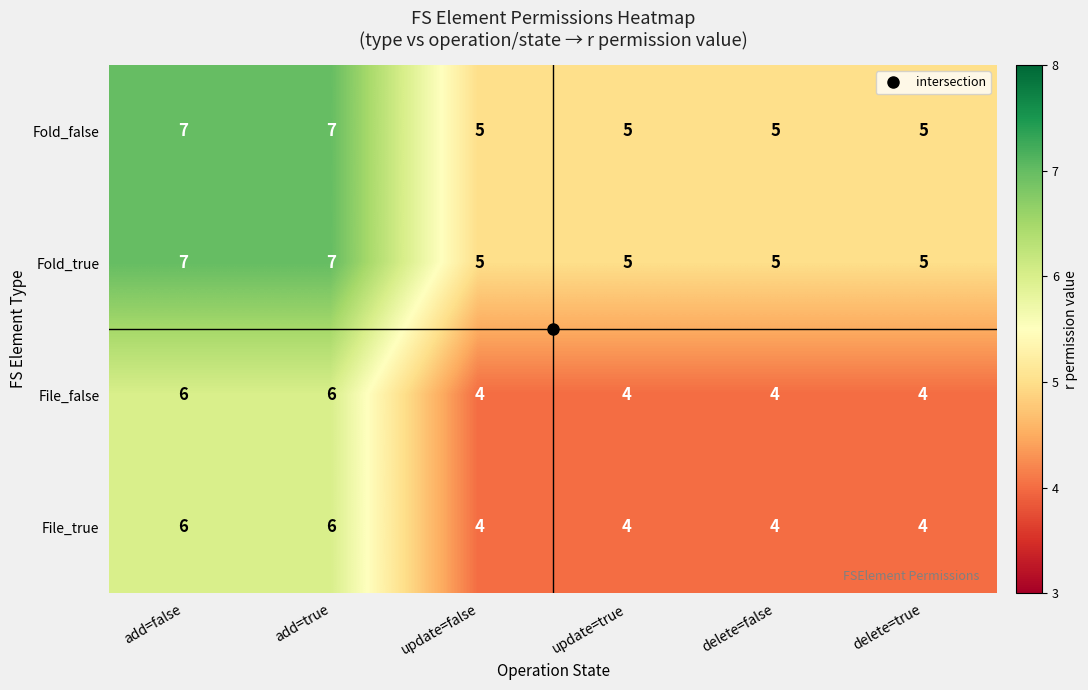

What is the average value of the Fold_true series?

6